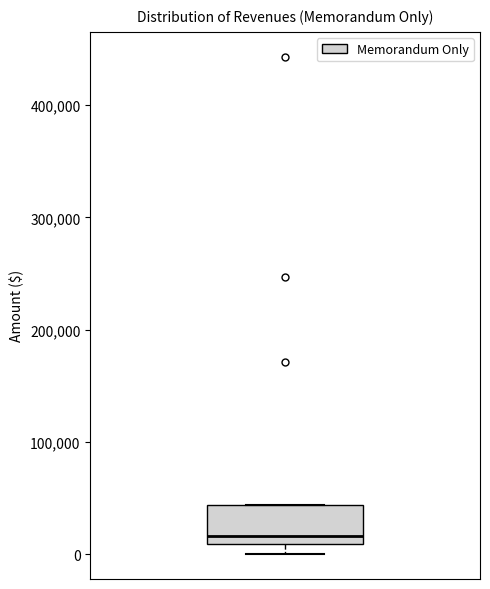

Read this box plot against the y-axis: the position of the median line, the range covered by the box, and the ends of both whiskers. The values are not printed on the chart, so give them approximately, as read against the axis.

median 20000, box 10000 to 40000, whiskers 0 to 40000